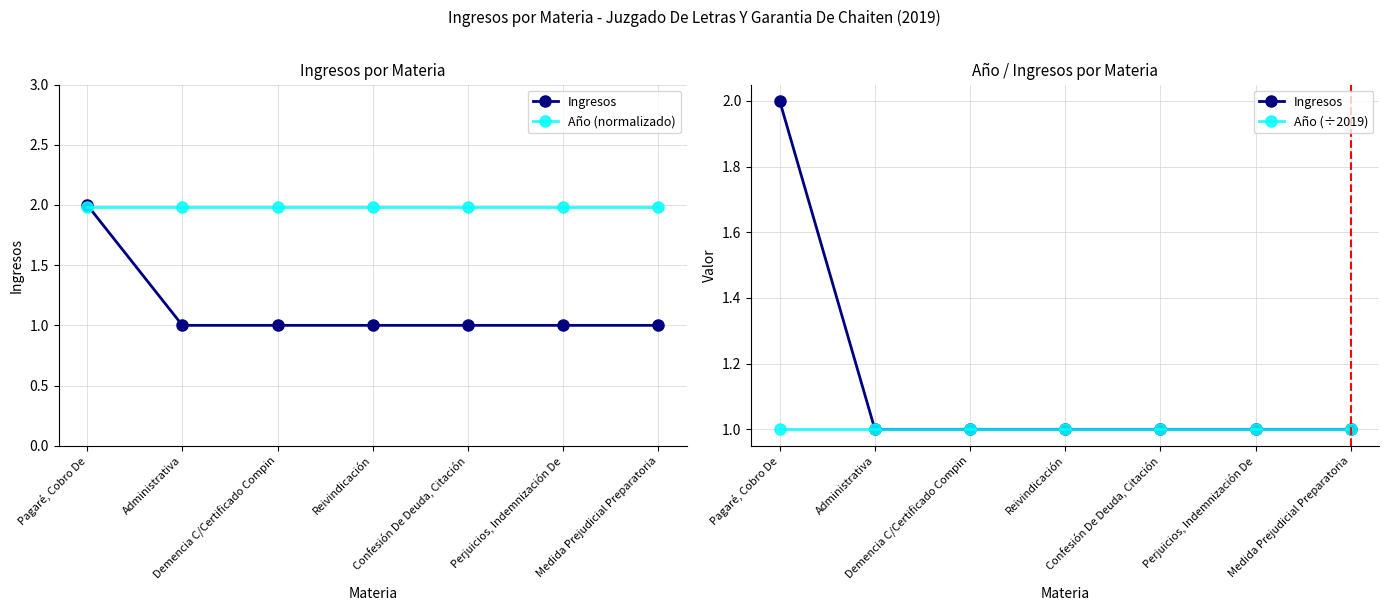

True or false: Año (normalizado) and Año (÷2019) intersect in this chart.

False